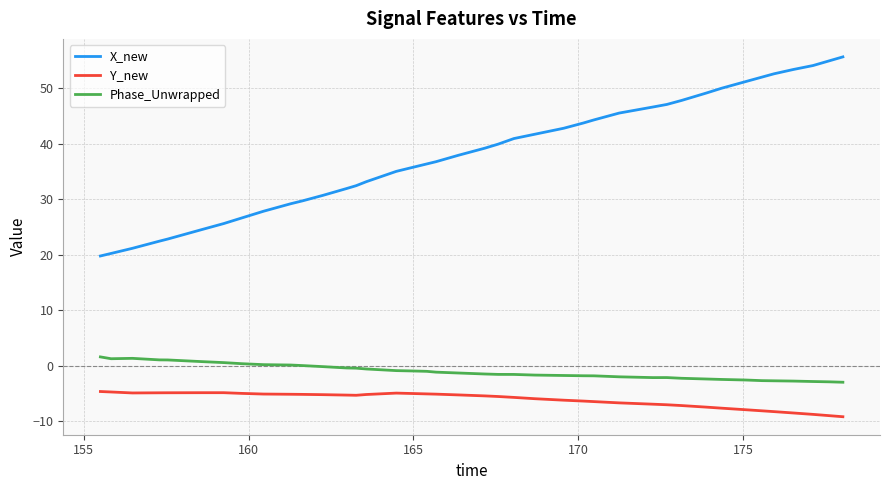

Which series has the largest range (max minus min)?

X_new